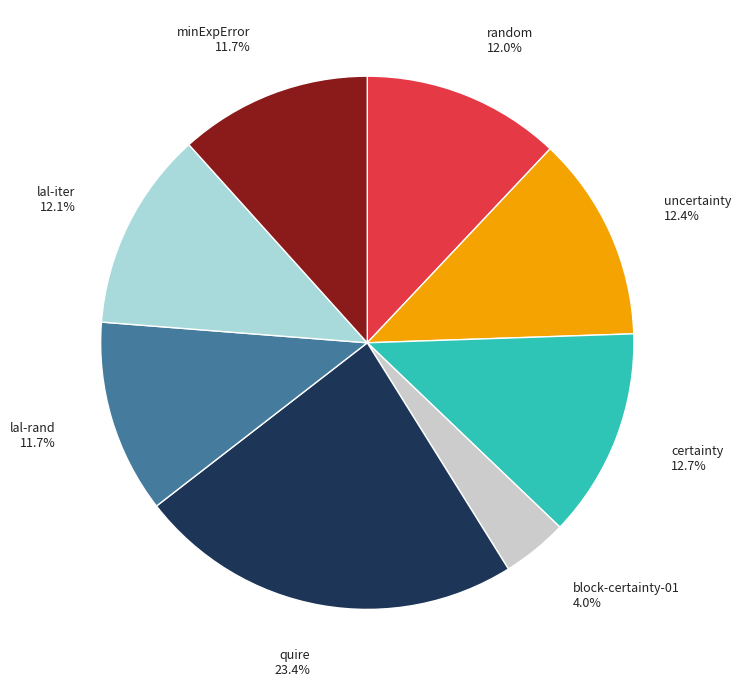

Does any single category account for the majority?

No